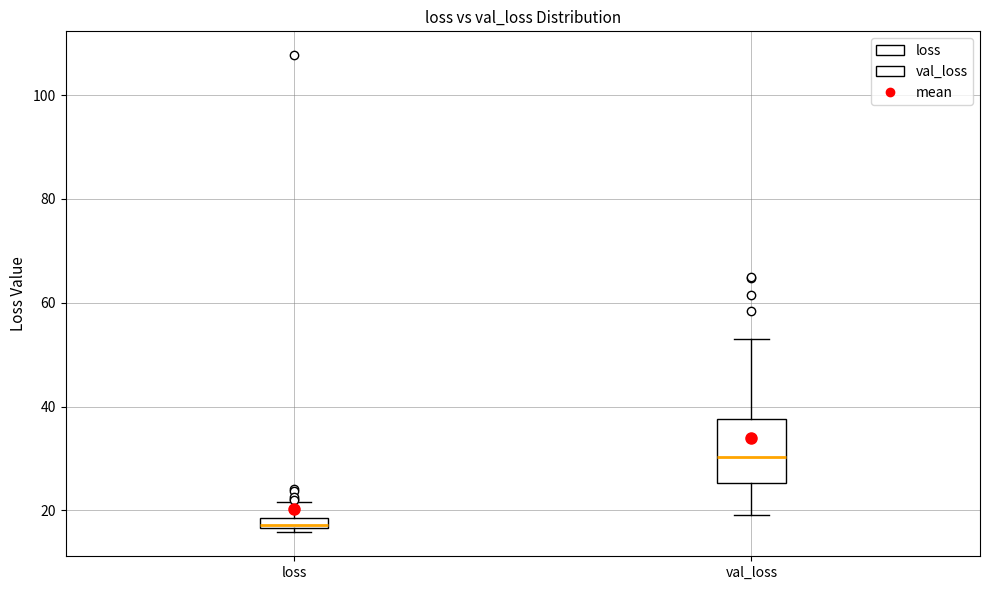

Where is the lower edge of the box for val_loss on the y-axis? The values are not printed on the chart, so give them approximately, as read against the axis.

26